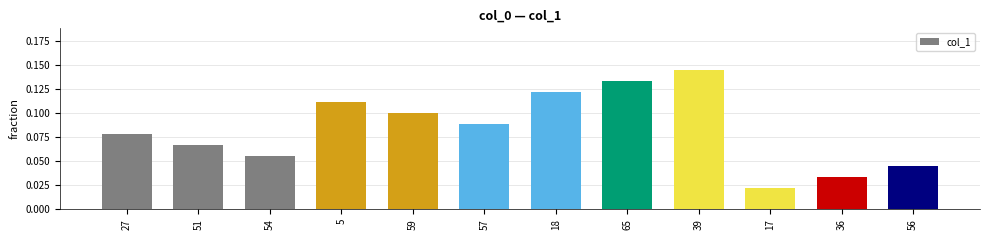

Rank the categories by value from highest to lowest.

39, 65, 18, 5, 59, 57, 27, 51, 54, 56, 36, 17